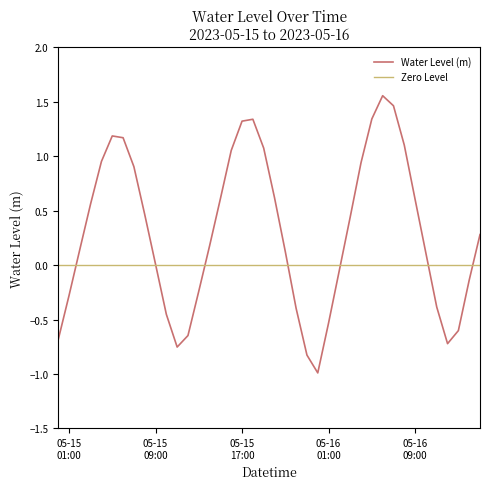

What is the lowest value of the Water Level (m) series?

-1.0